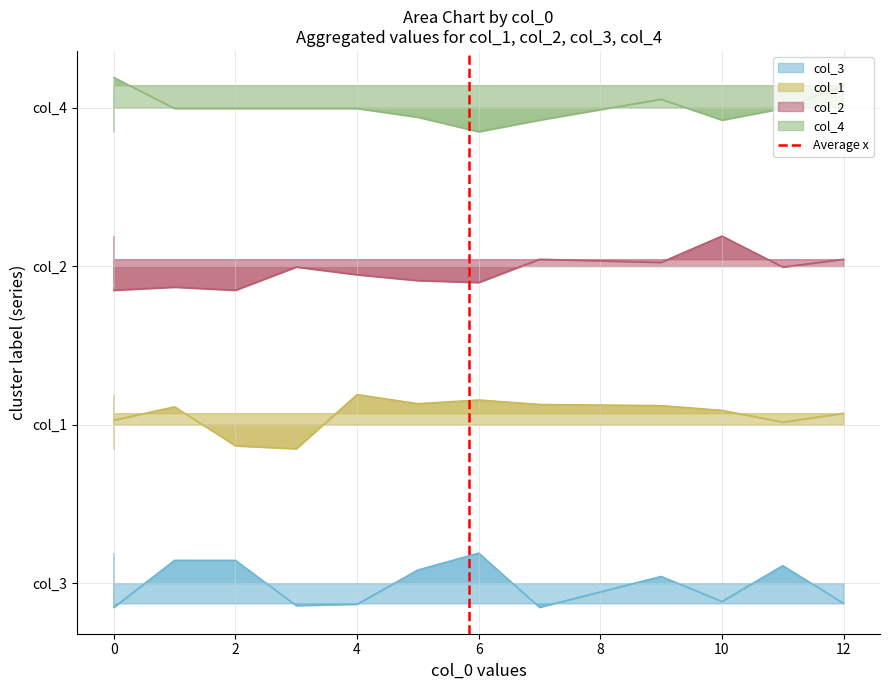

The value at 0 is 0. True or false?

False